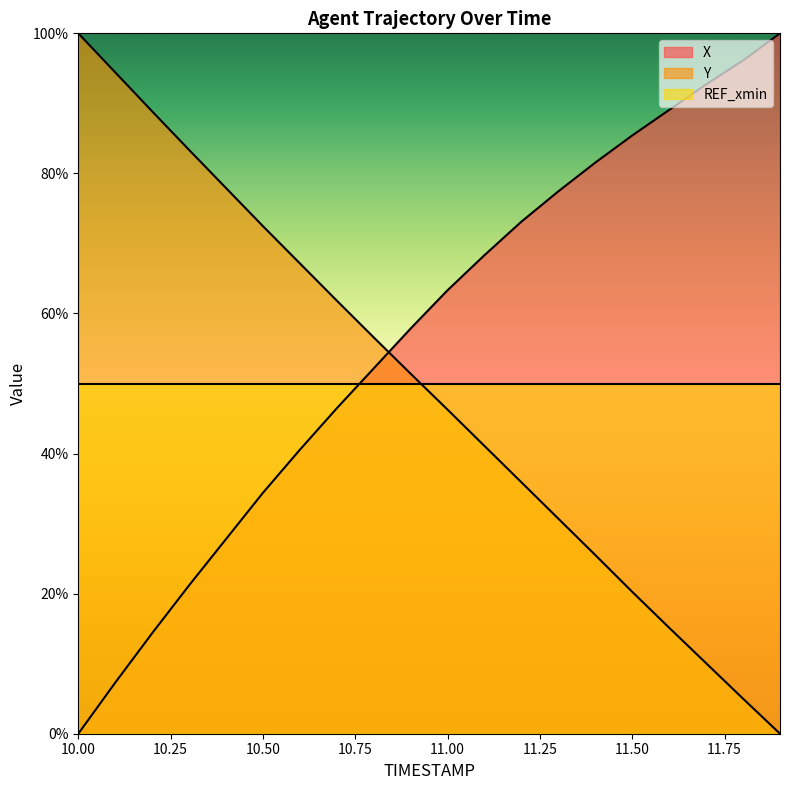

What is the value of the X point at the 18th from the left?

92.7